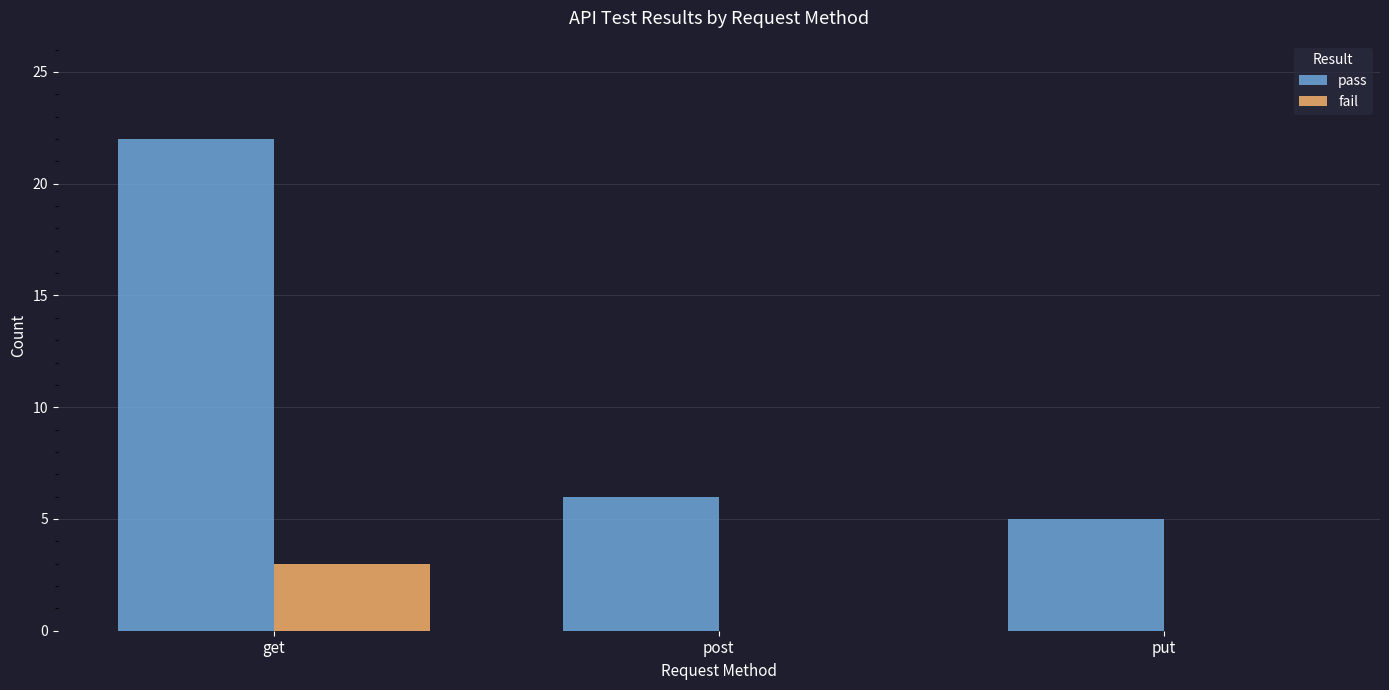

At which category is the sum across all series the highest?

get